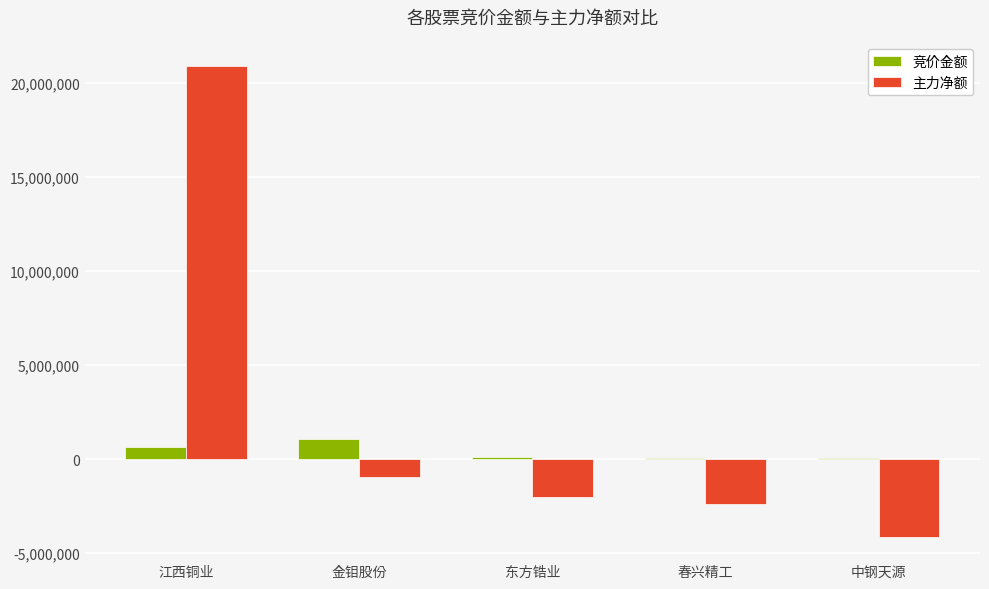

How many categories are shown in the chart?

5